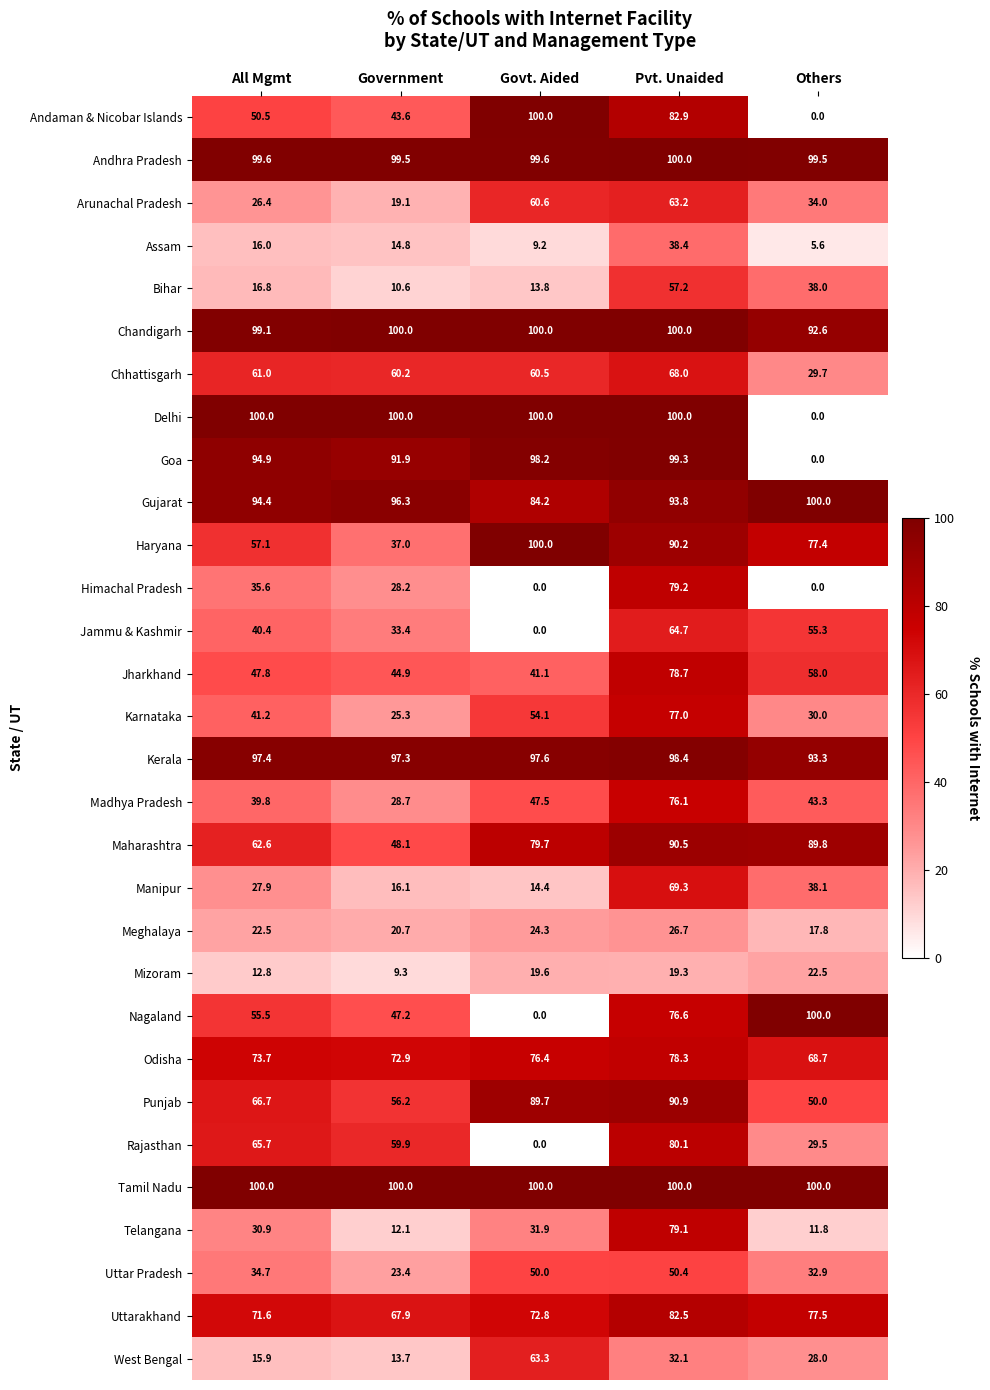

List the labels in order of Mizoram value, smallest first.

Government, All Mgmt, Pvt. Unaided, Govt. Aided, Others